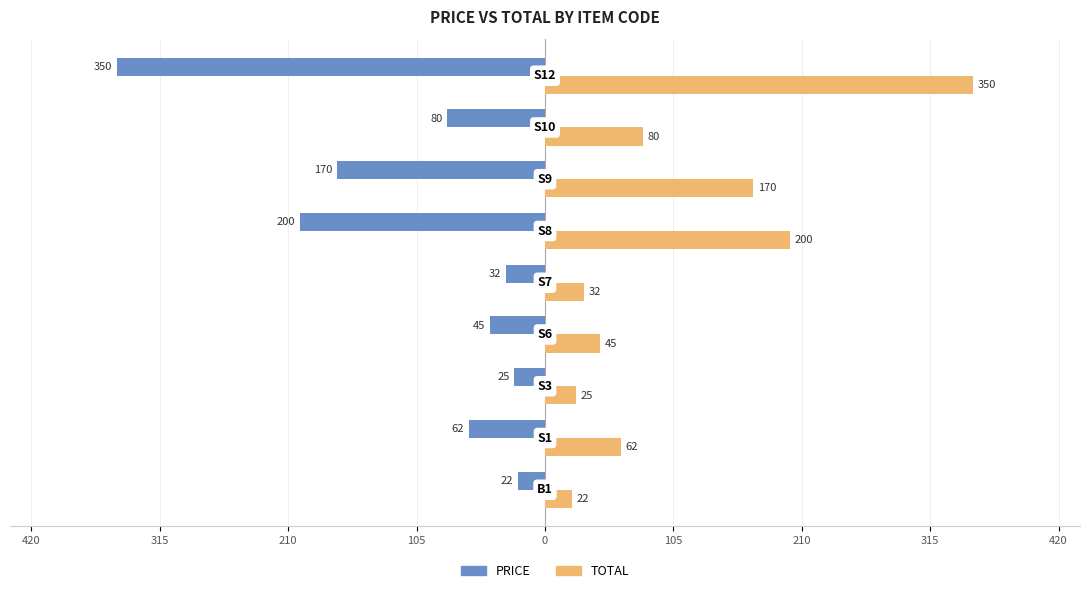

Rank the series by their maximum value, from highest to lowest.

TOTAL, PRICE